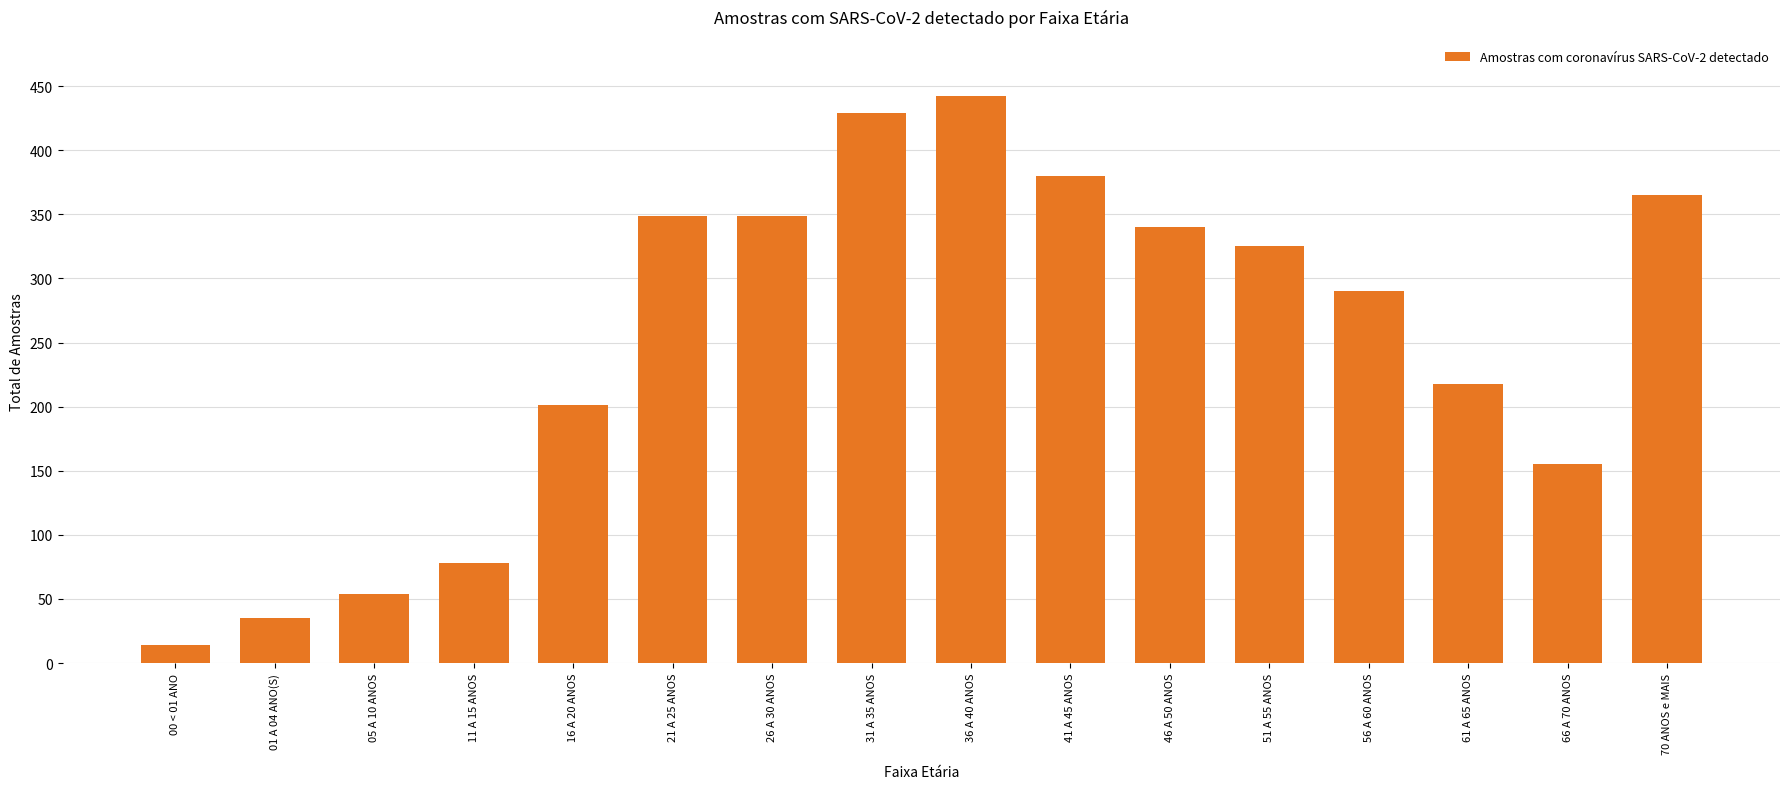

What is the minimum value shown in the chart?

14